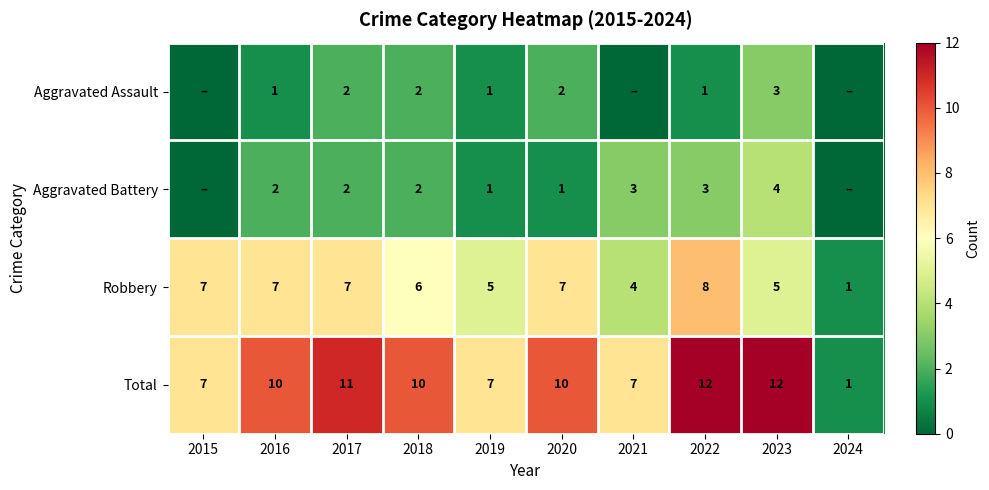

The value of Aggravated Assault at 2018 is 1. True or false?

False